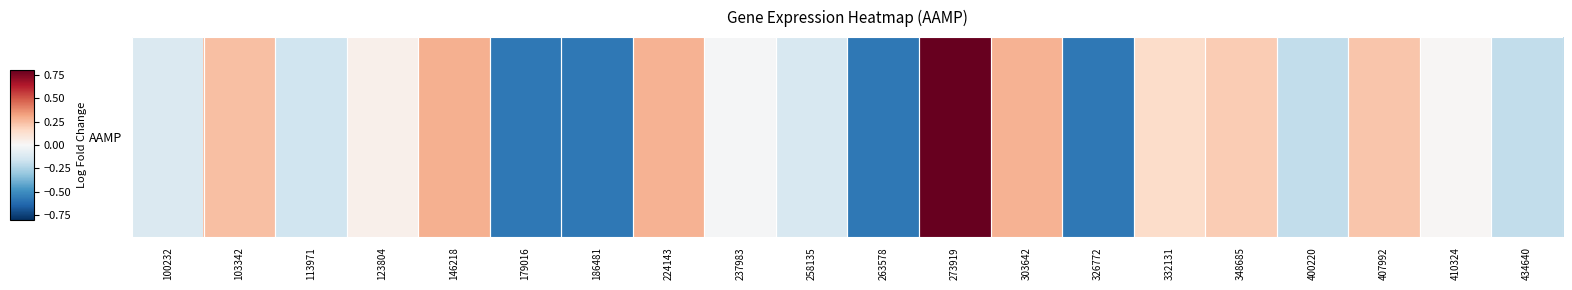

Where does the data first go above 0?

103342